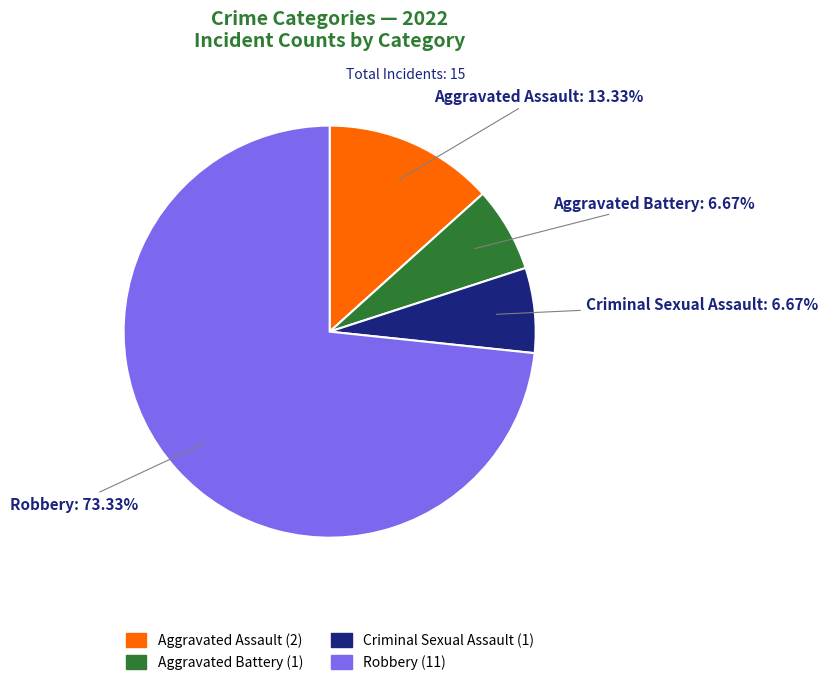

The Criminal Sexual Assault slice represents 1% of the pie. True or false?

False